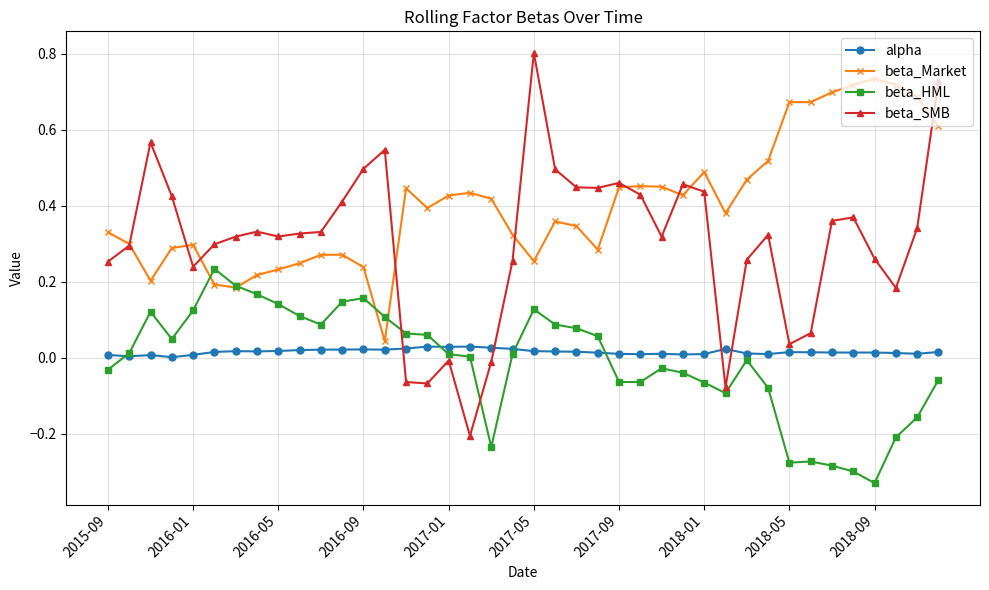

List the series in order of their peak value, lowest first.

alpha, beta_HML, beta_Market, beta_SMB